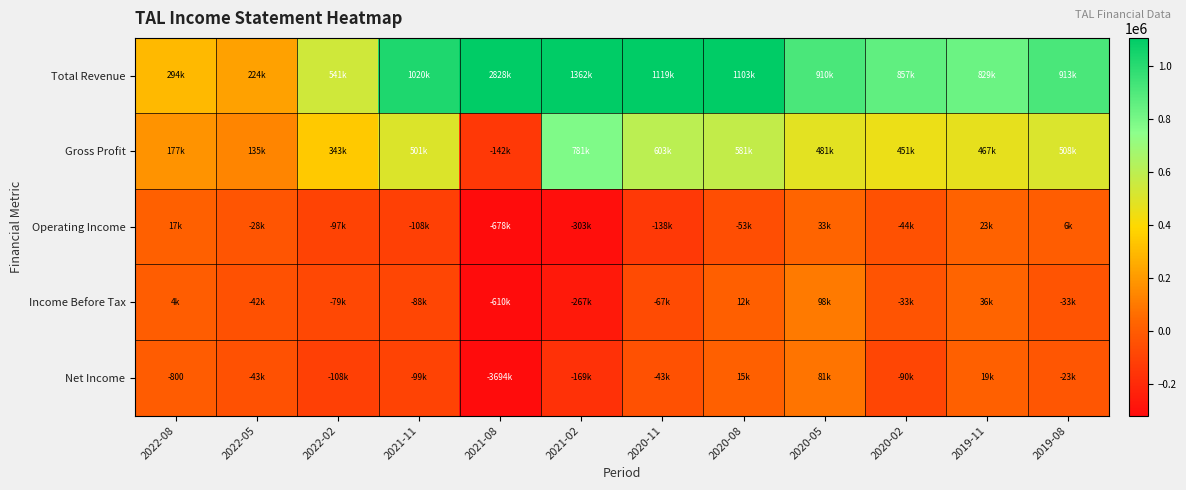

Which has a higher value, 2021-11 or 2019-11?

2021-11